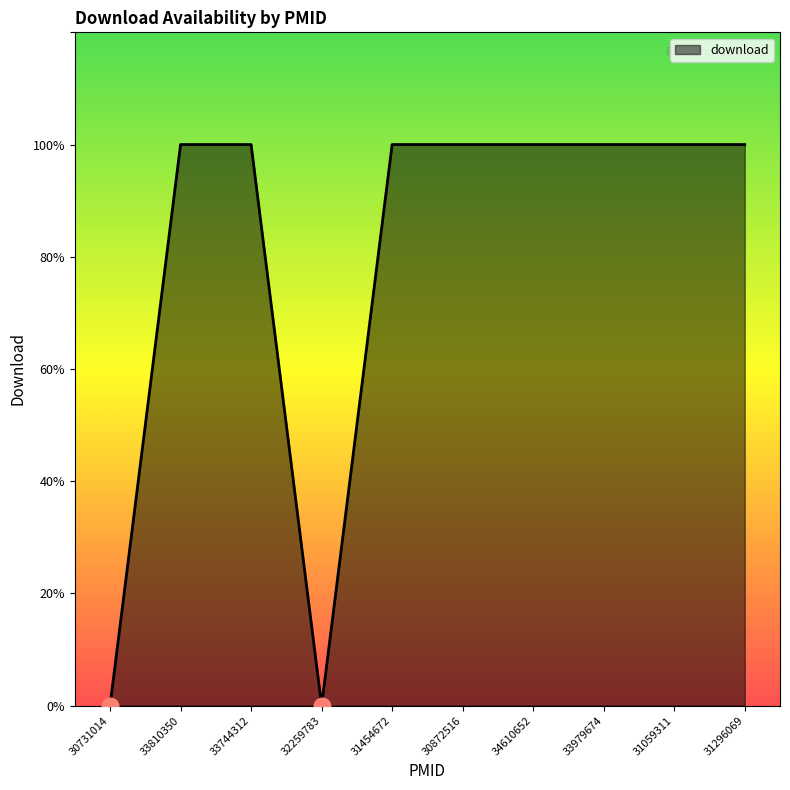

True or false: the data shows 1 at 30872516.

True